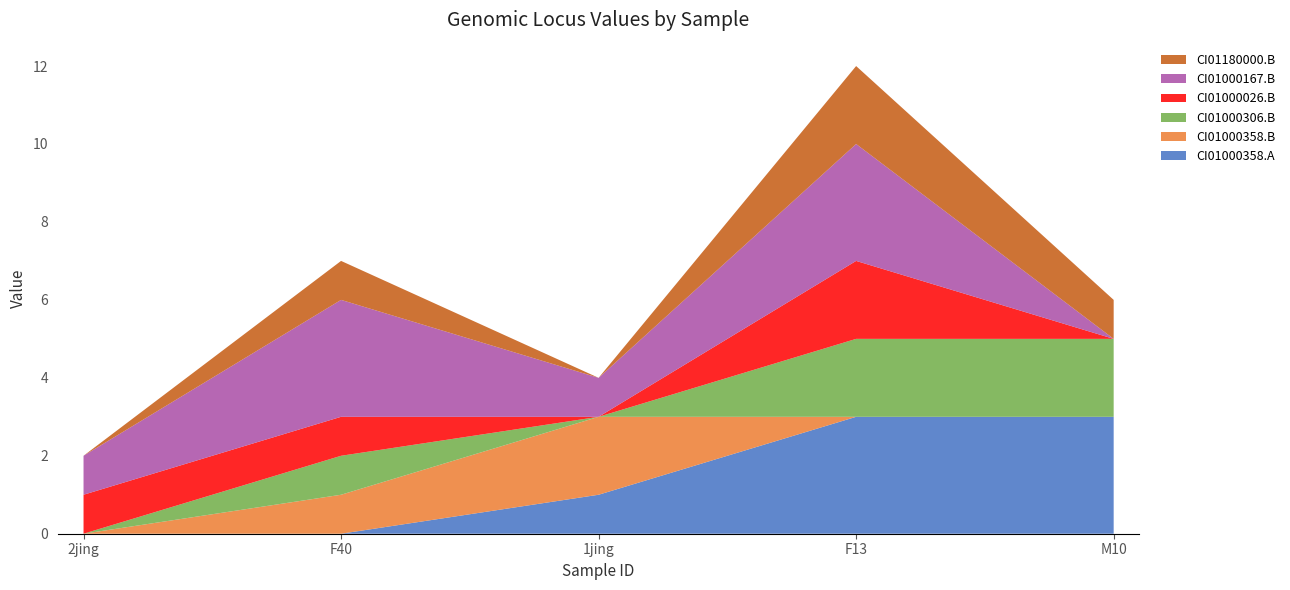

Reading right to left, extract all data points from this chart.

CI01000358_824690_824873.A: M10=3	F13=3	1jing=1	F40=0	2jing=0
CI01000358_824690_824873.B: M10=0	F13=0	1jing=2	F40=1	2jing=0
CI01000306_9121538_9121633.B: M10=2	F13=2	1jing=0	F40=1	2jing=0
CI01000026_3732103_3732450.B: M10=0	F13=2	1jing=0	F40=1	2jing=1
CI01000167_437829_437921.B: M10=0	F13=3	1jing=1	F40=3	2jing=1
CI01180000_2514373_2514500.B: M10=1	F13=2	1jing=0	F40=1	2jing=0